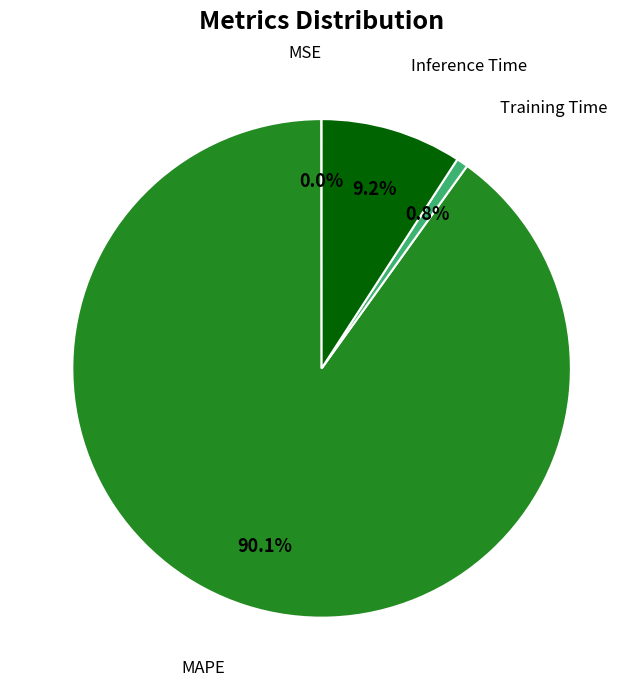

Is there a majority slice in this chart?

Yes